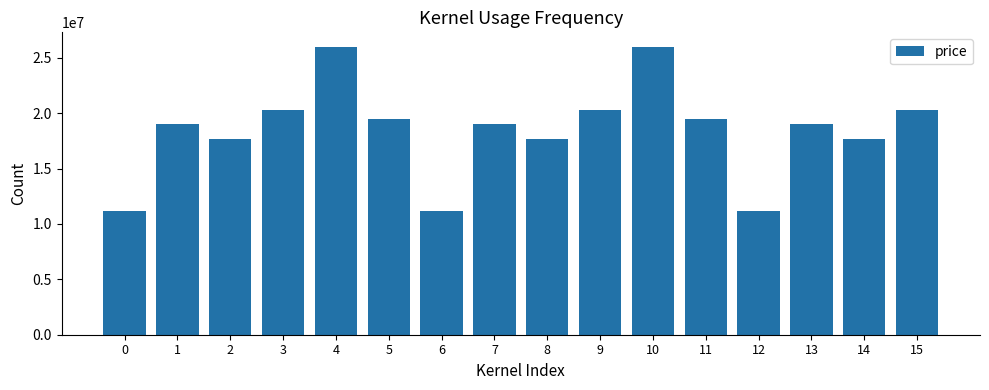

What is the greatest value displayed?

25990000